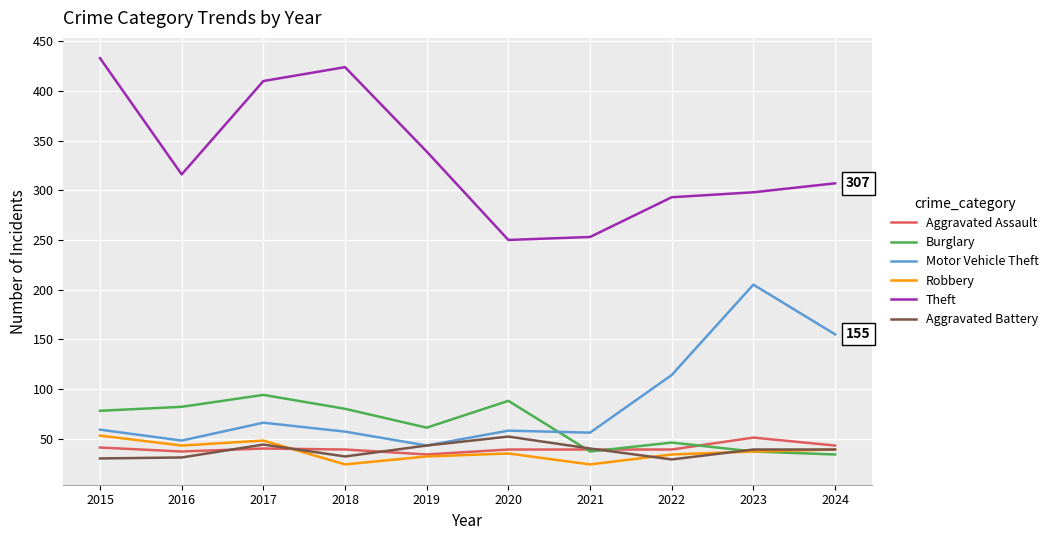

True or false: Theft and Motor Vehicle Theft cross at least once.

False